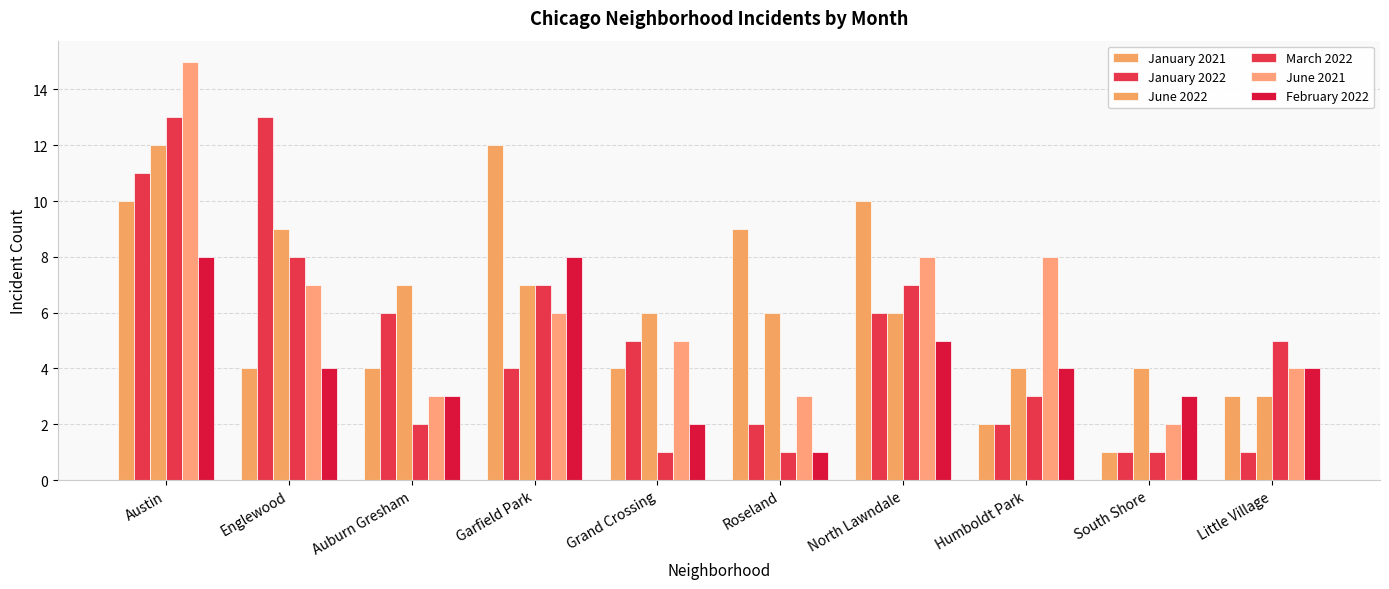

Count the number of categories in the chart.

10